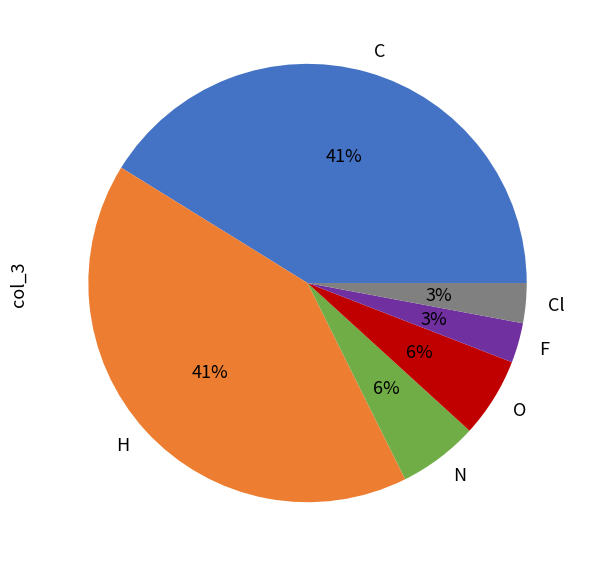

To the nearest percent, what is the average slice percentage?

17%